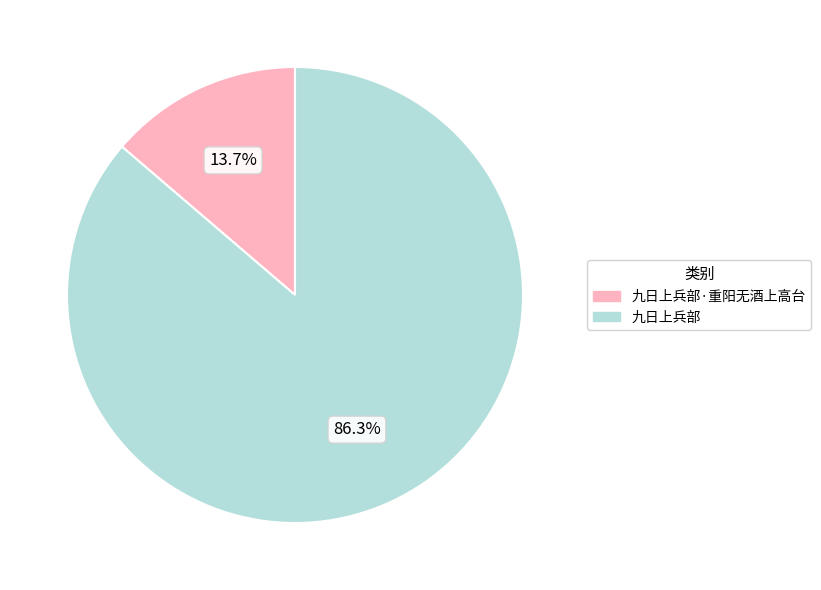

Does any single category account for the majority?

Yes